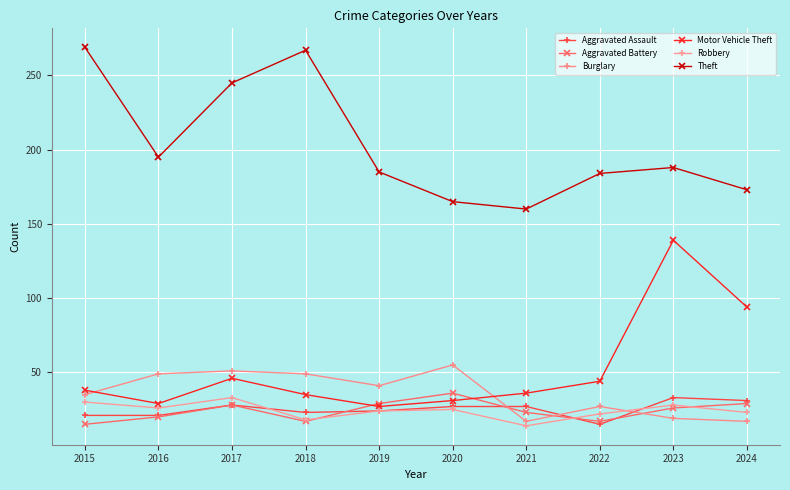

How many distinct data groups are displayed?

6